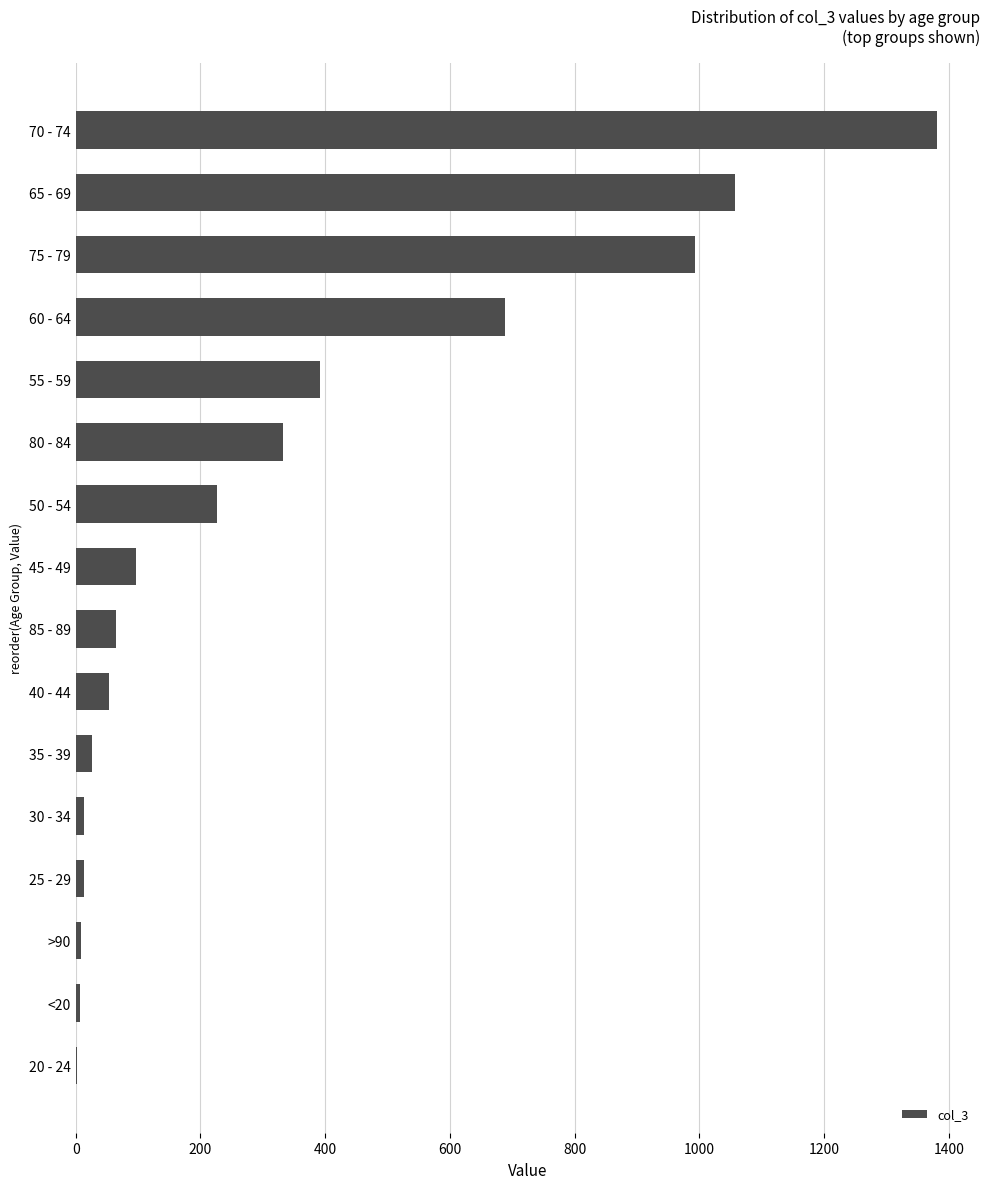

What is the average value?

335